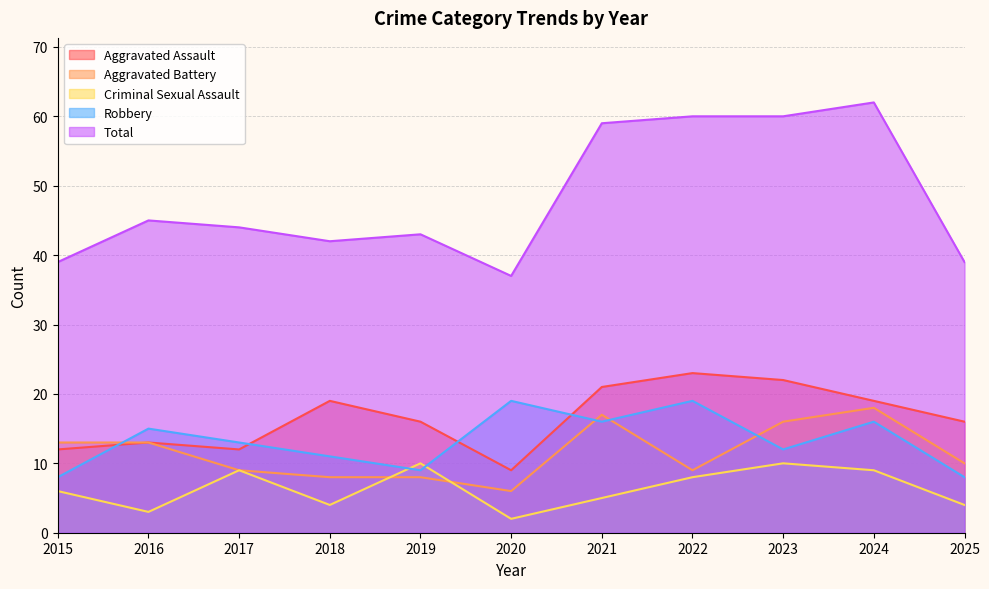

What is the total value across all series at 2023?

120